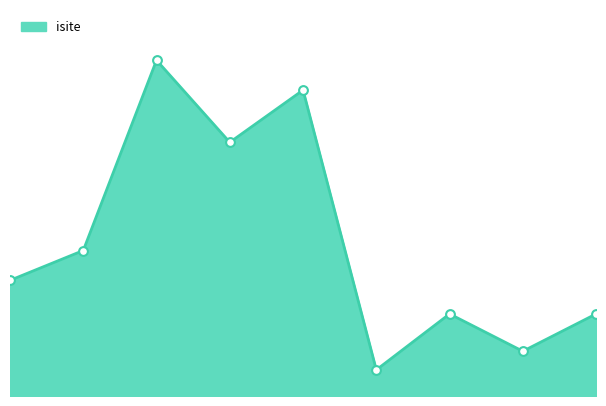

Is this an area chart (filled region under the line)?

Yes